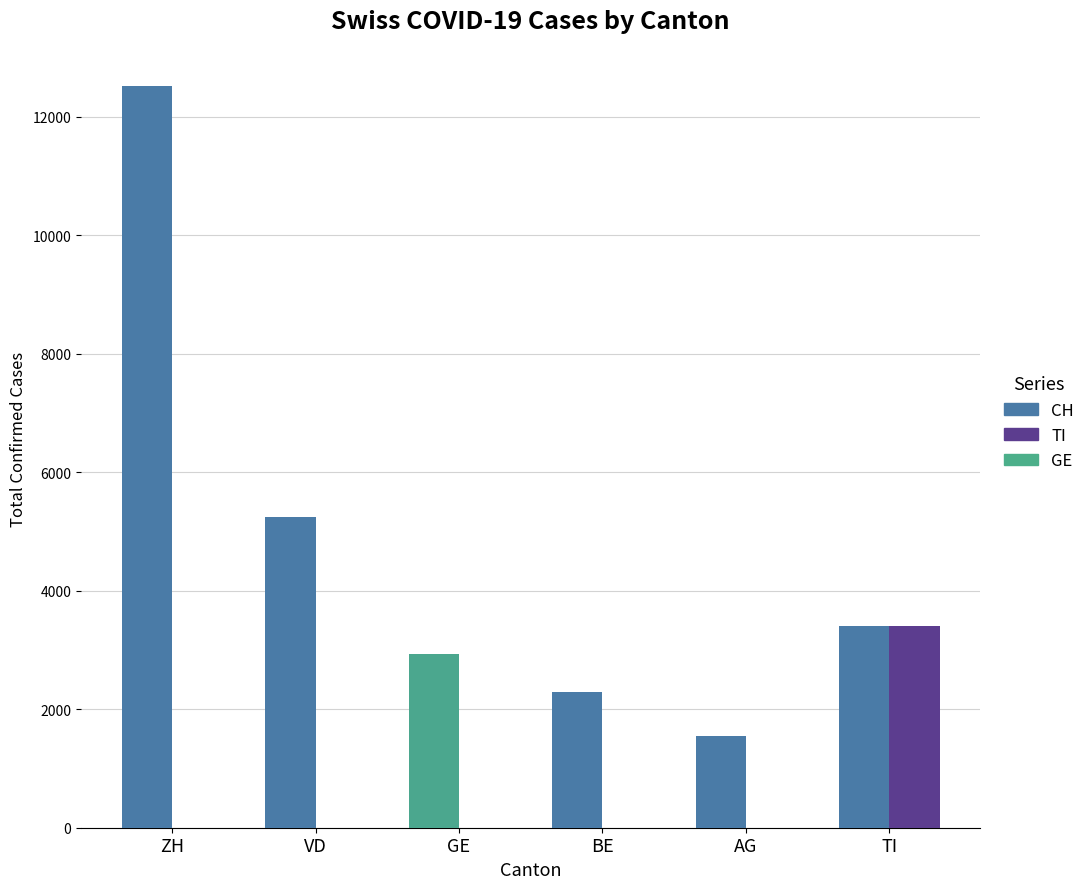

What is the greatest value displayed?

12521